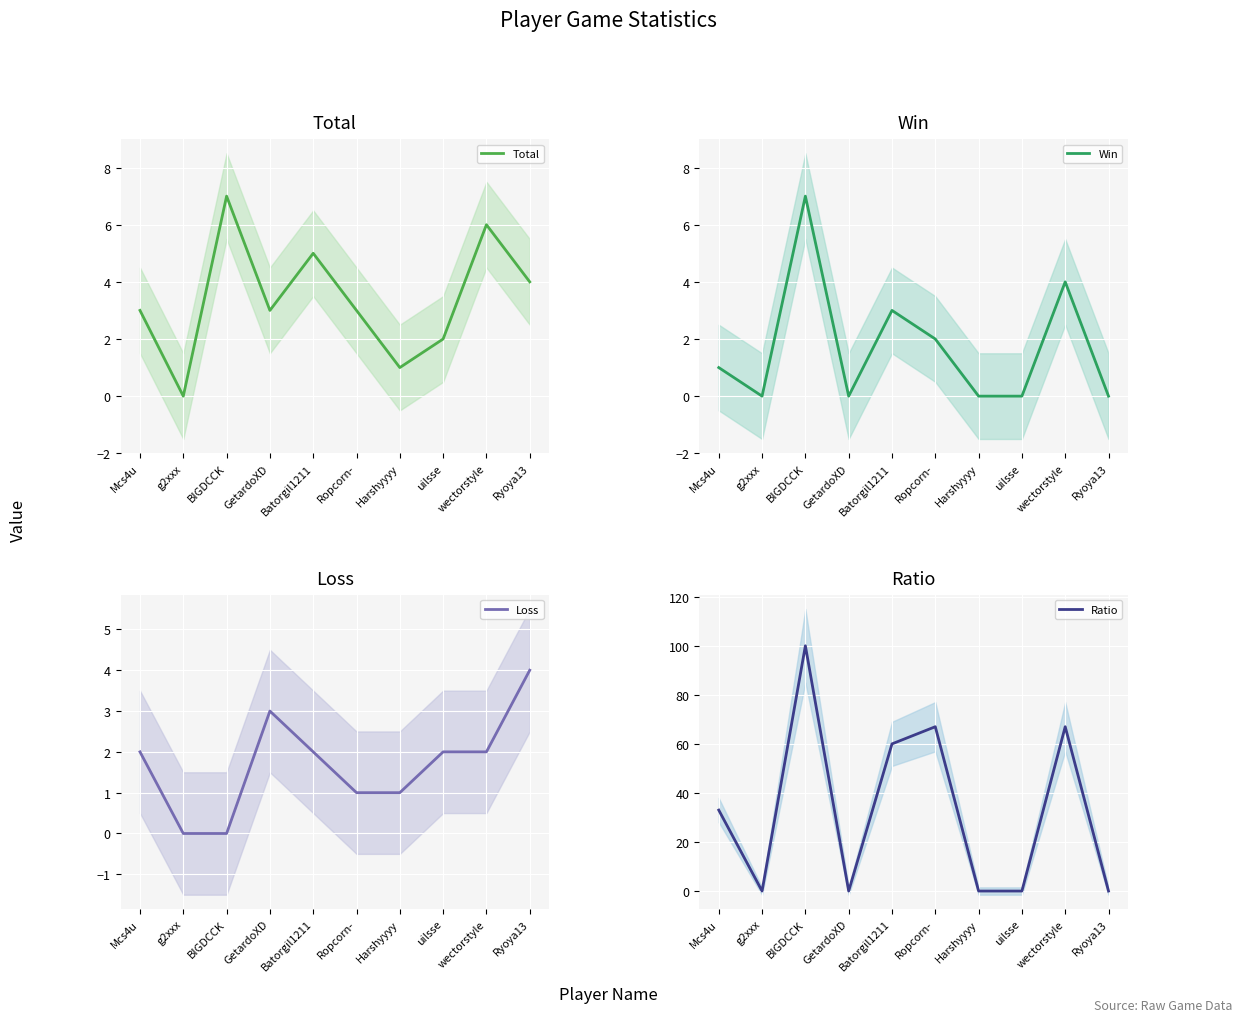

Rank the categories by Loss value from highest to lowest.

Ryoya13, GetardoXD, Mcs4u, Batorgil1211, uilsse, wectorstyle, Ropcorn-, Harshyyyy, g2xxx, BIGDCCK